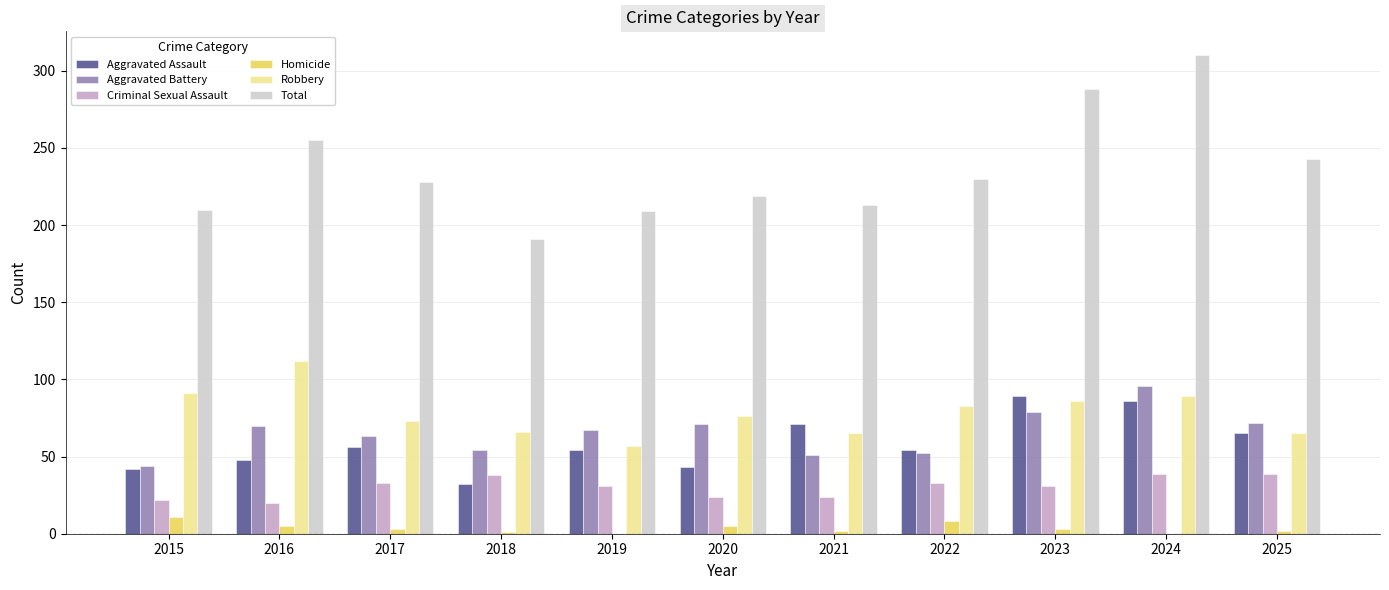

Which series has the largest total across all categories?

Total